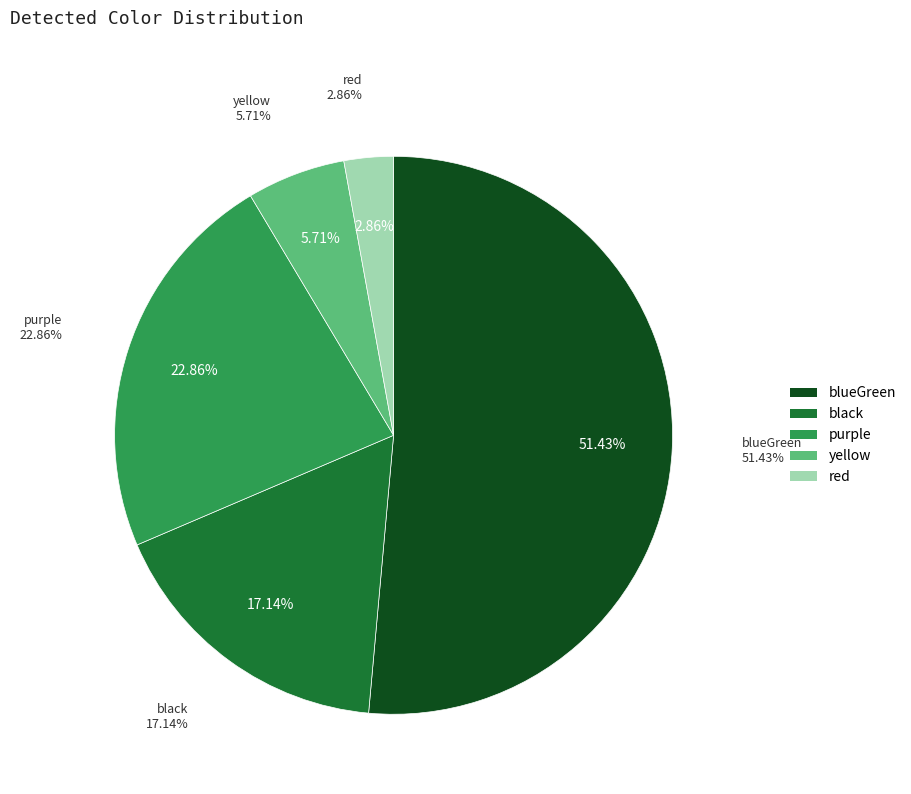

To the nearest percent, what portion does purple represent?

23%